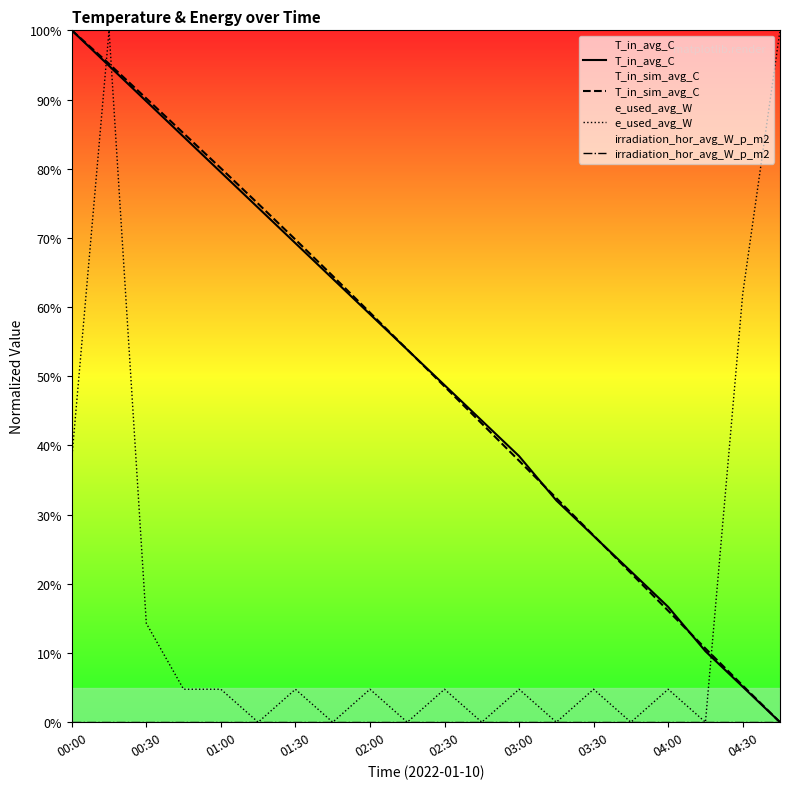

Is the value of e_used_avg_W at 00:30 greater than the value of T_in_sim_avg_C at 04:30?

Yes